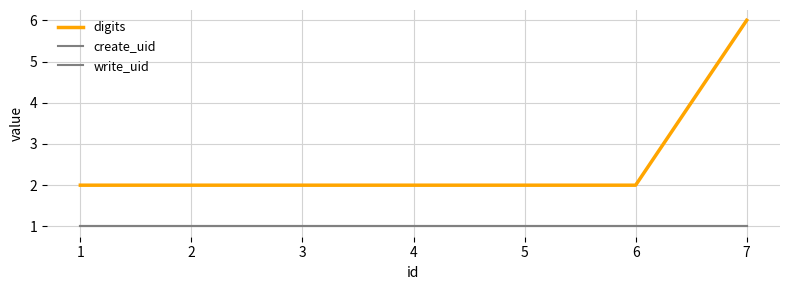

What is the average value of the create_uid series?

1